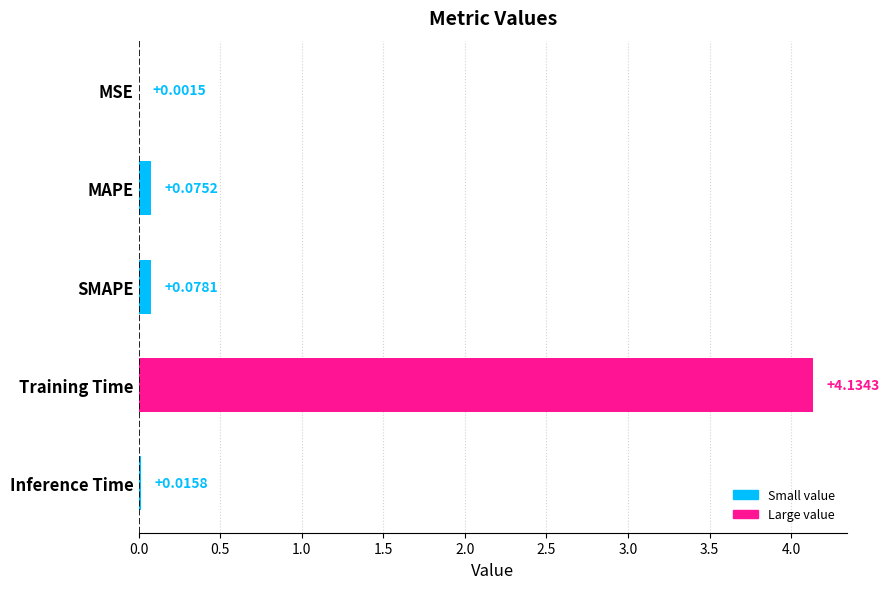

What is the change in value from Inference Time to MAPE?

+0.1